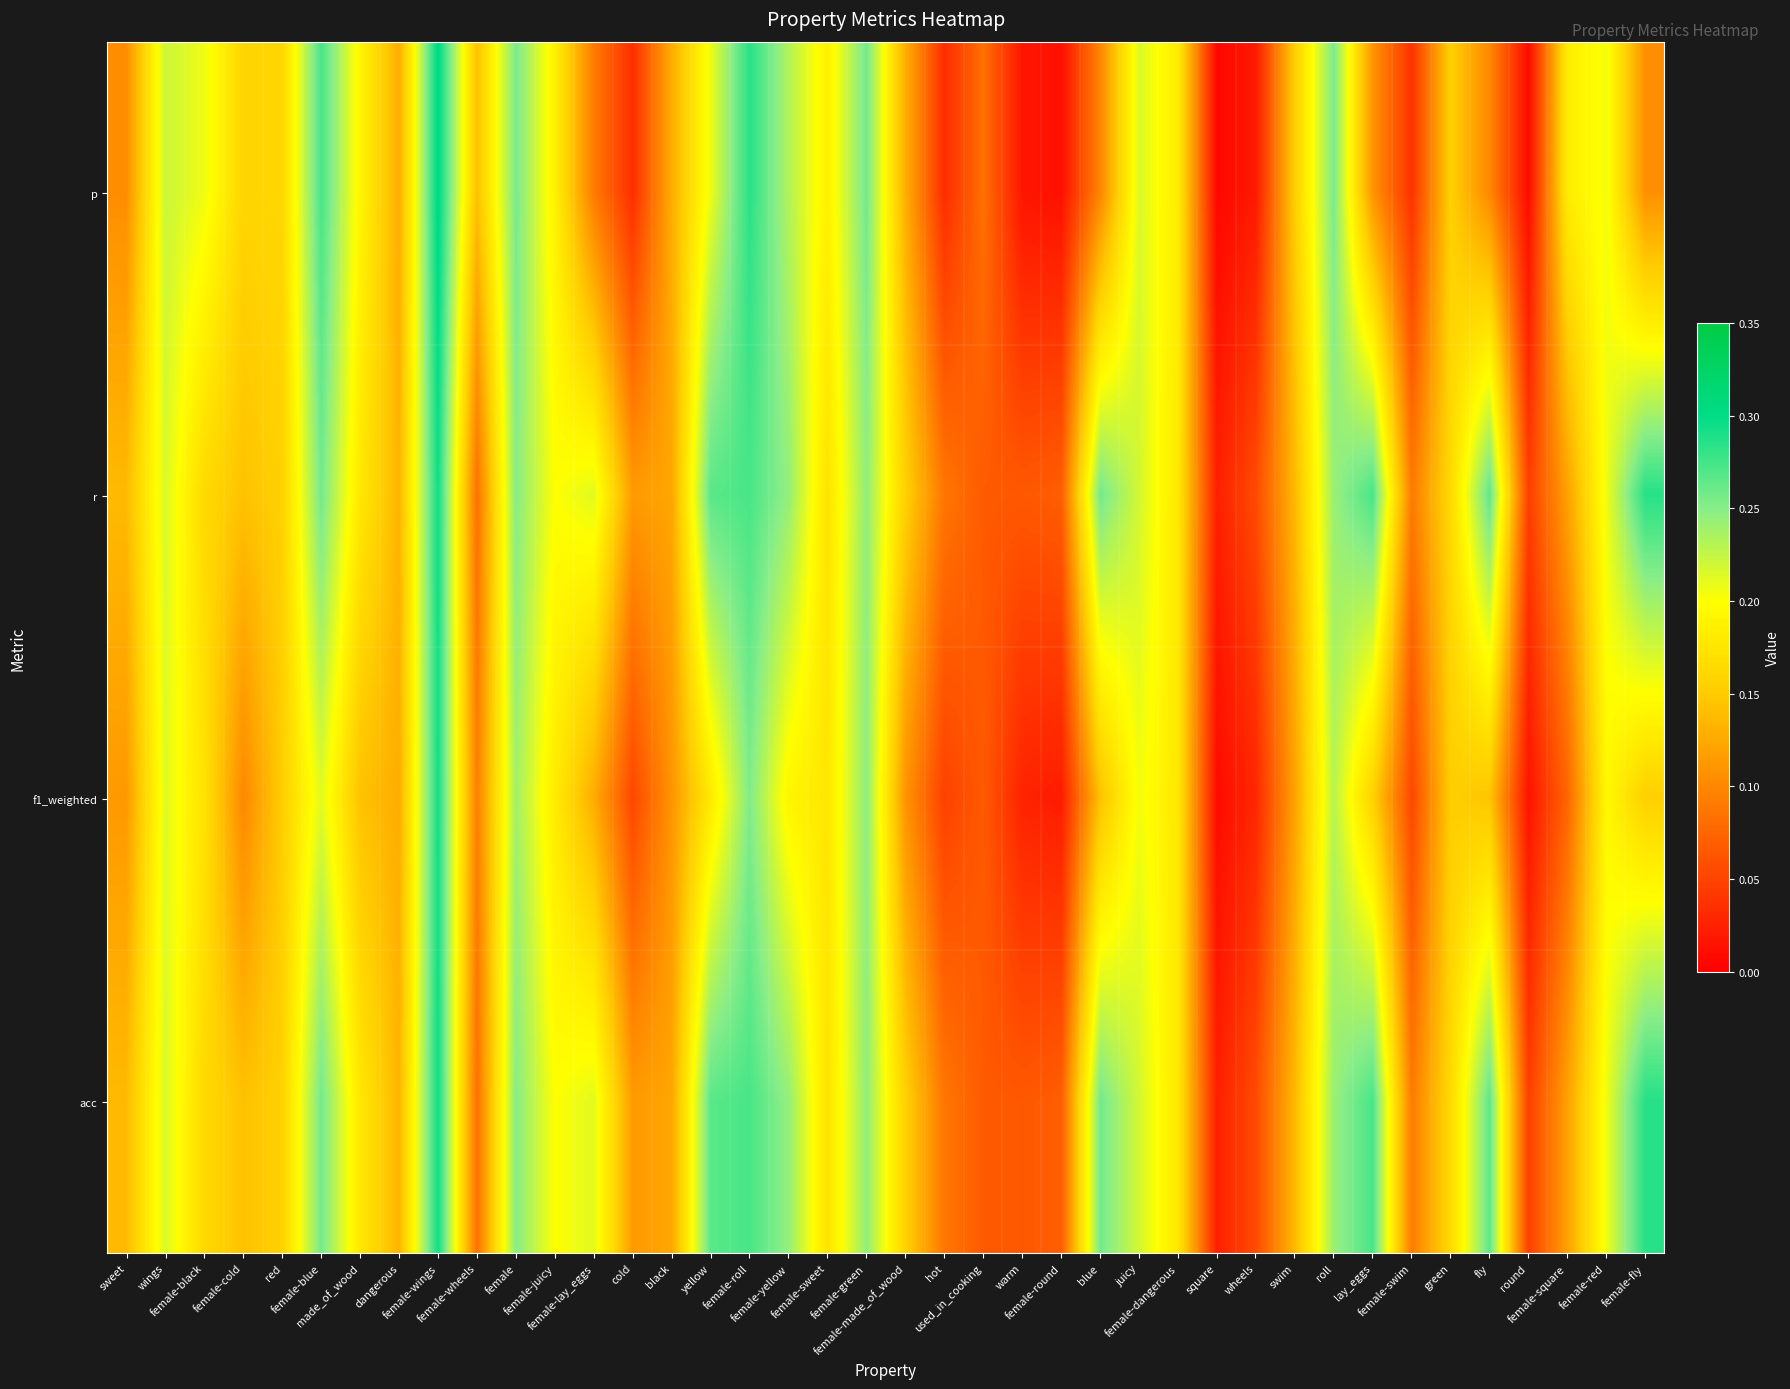

Which series has the largest range (max minus min)?

p